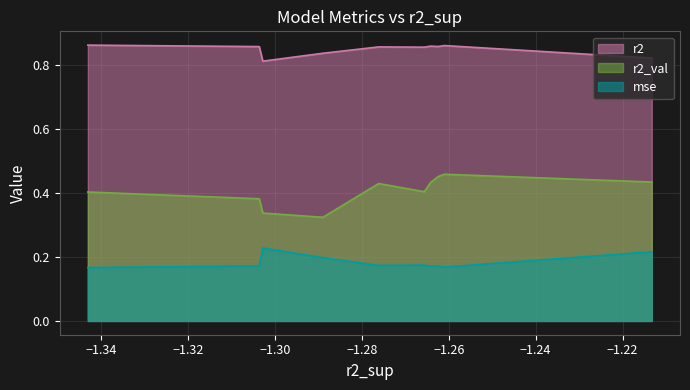

True or false: mse and r2_val intersect in this chart.

False